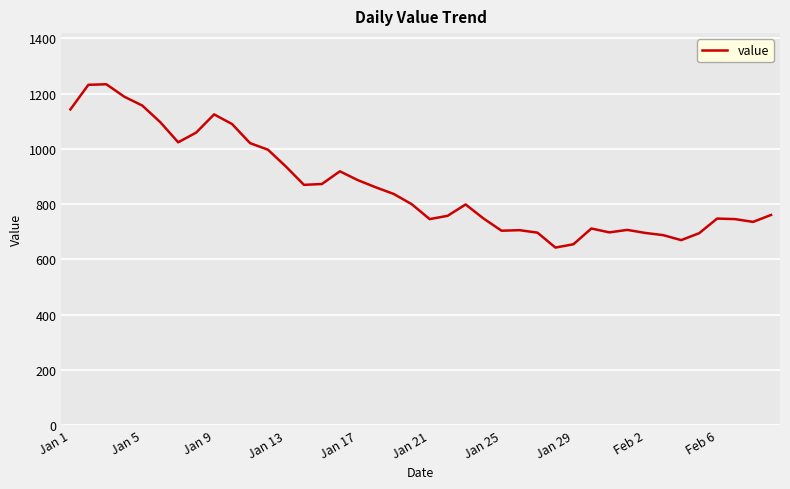

What is the smallest value displayed?

643